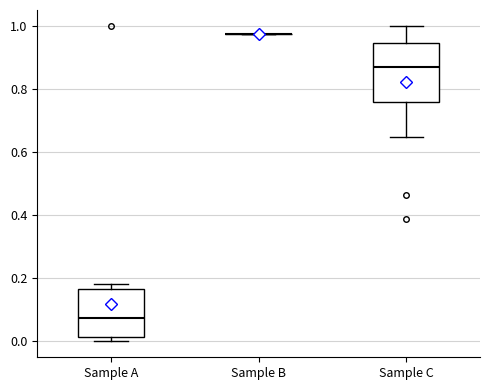

Reading left to right, transcribe this box plot: for each box, give where its median line is, the range the box spans, and where its two whiskers end, as read against the y-axis. The values are not printed on the chart, so give them approximately, as read against the axis.

Sample A: median 0.08, box 0.02 to 0.16, whiskers 0.00 to 0.18
Sample B: box collapsed to a line at 0.98, whiskers 0.98 to 0.98
Sample C: median 0.88, box 0.76 to 0.94, whiskers 0.64 to 1.00